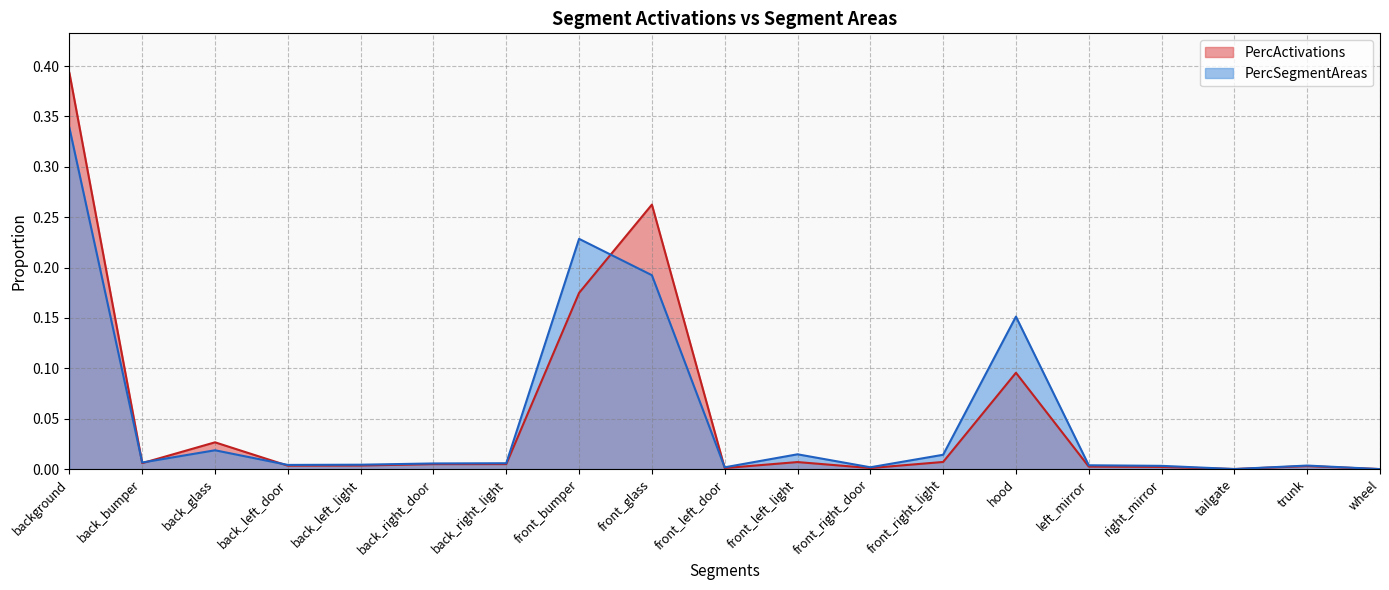

List the series in order of their overall mean, lowest first.

PercActivations, PercSegmentAreas